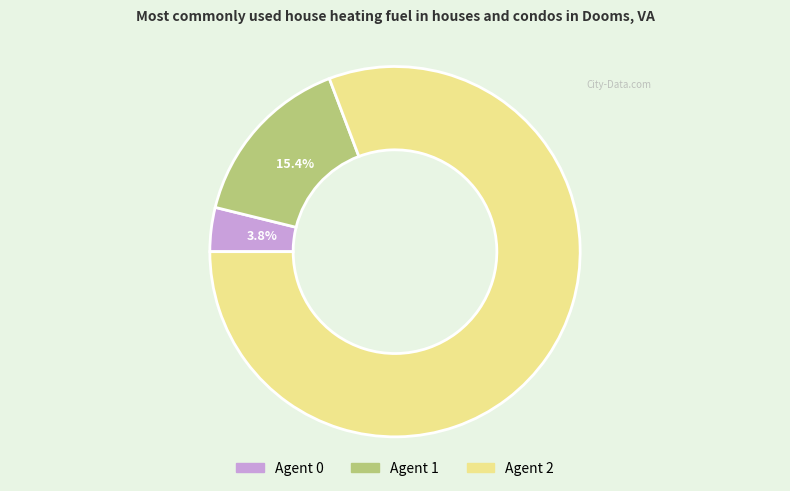

Is there a majority slice in this chart?

Yes